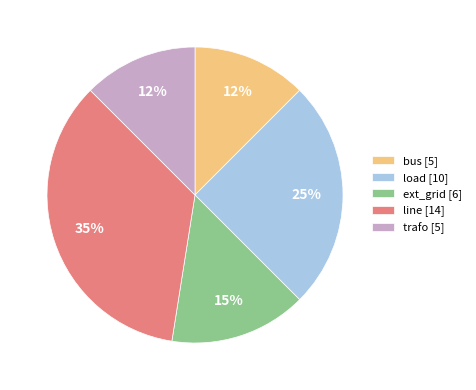

Which has a higher value, bus [5] or ext_grid [6]?

ext_grid [6]